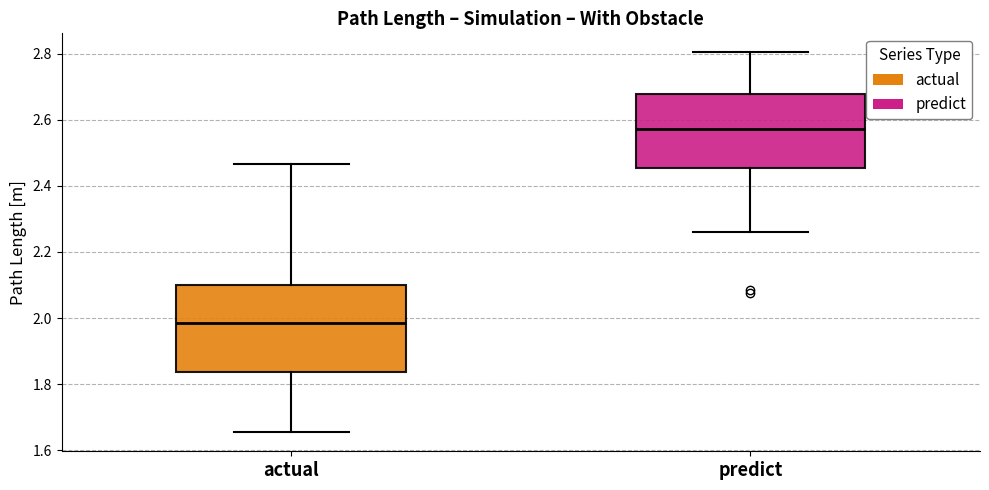

Reading left to right, read every box against the y-axis: the position of its median line, the range the box covers, and the ends of its whiskers. The values are not printed on the chart, so give them approximately, as read against the axis.

actual: median 1.98, box 1.84 to 2.10, whiskers 1.66 to 2.46
predict: median 2.58, box 2.46 to 2.68, whiskers 2.26 to 2.80